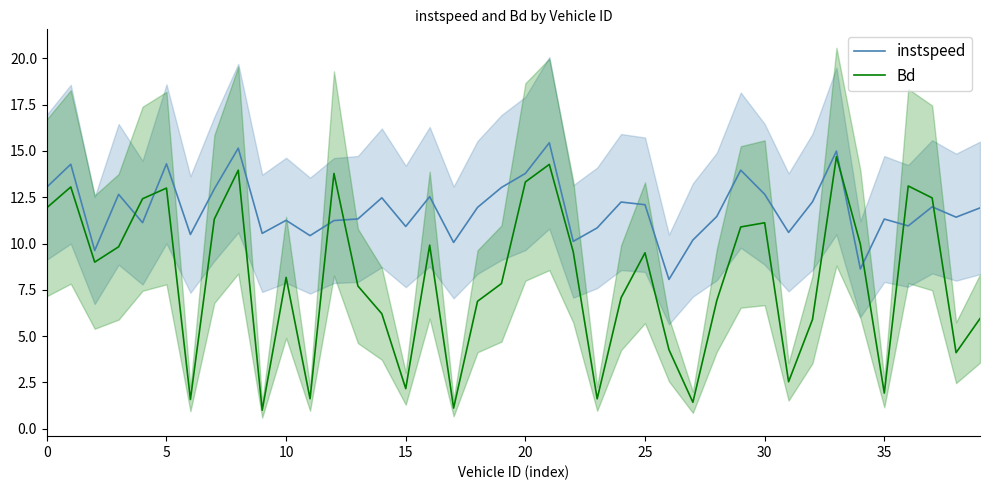

How many distinct data groups are displayed?

2